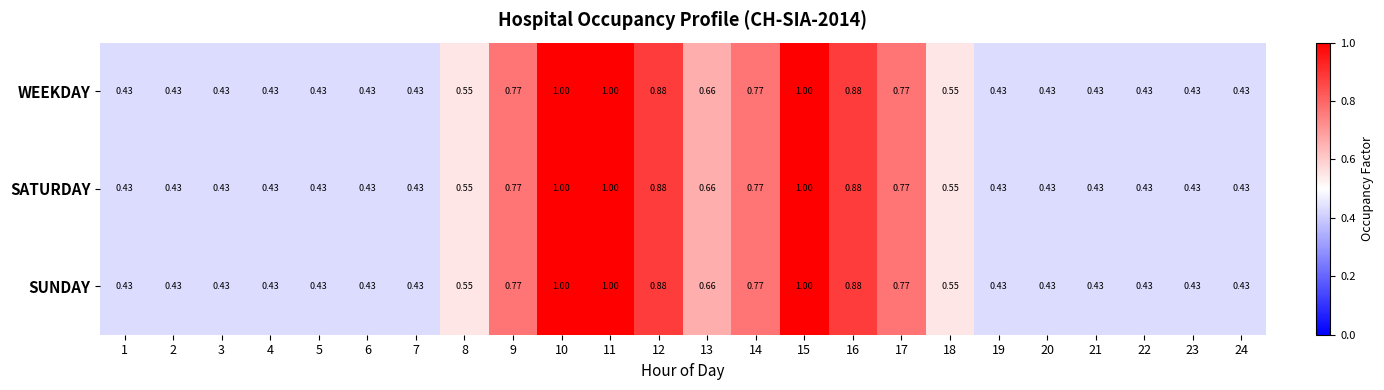

Reading right to left, extract all data points from this chart.

WEEKDAY: 24=0.4	23=0.4	22=0.4	21=0.4	20=0.4	19=0.4	18=0.6	17=0.8	16=0.9	15=1.0	14=0.8	13=0.7	12=0.9	11=1.0	10=1.0	9=0.8	8=0.6	7=0.4	6=0.4	5=0.4	4=0.4	3=0.4	2=0.4	1=0.4
SATURDAY: 24=0.4	23=0.4	22=0.4	21=0.4	20=0.4	19=0.4	18=0.6	17=0.8	16=0.9	15=1.0	14=0.8	13=0.7	12=0.9	11=1.0	10=1.0	9=0.8	8=0.6	7=0.4	6=0.4	5=0.4	4=0.4	3=0.4	2=0.4	1=0.4
SUNDAY: 24=0.4	23=0.4	22=0.4	21=0.4	20=0.4	19=0.4	18=0.6	17=0.8	16=0.9	15=1.0	14=0.8	13=0.7	12=0.9	11=1.0	10=1.0	9=0.8	8=0.6	7=0.4	6=0.4	5=0.4	4=0.4	3=0.4	2=0.4	1=0.4